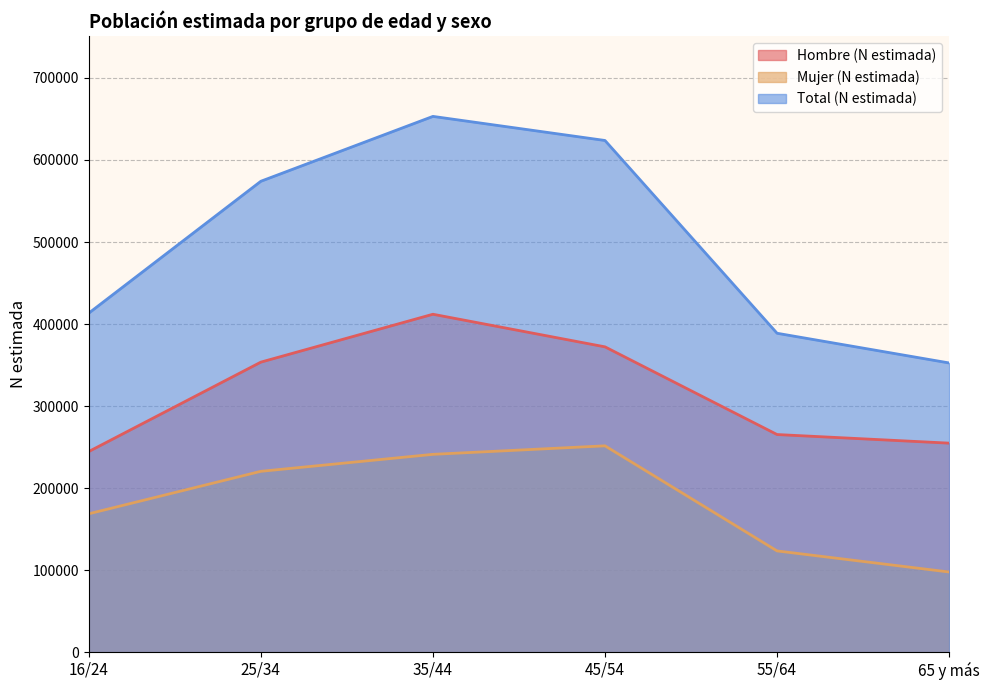

What is the maximum value for Total (N estimada)?

653143